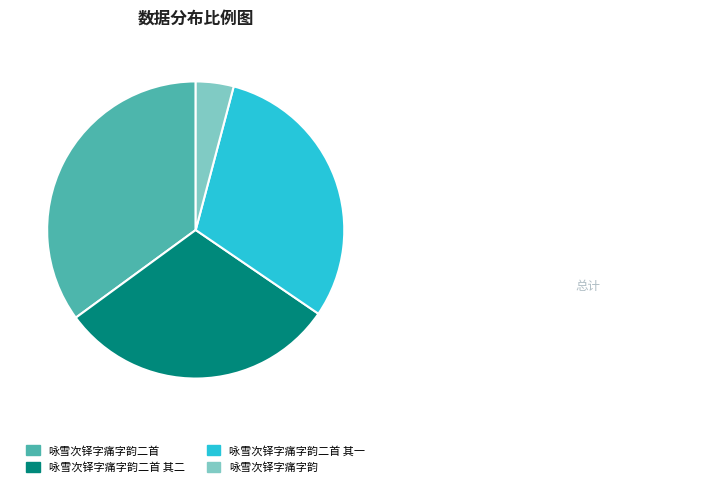

Is it true that 咏雪次铎字痛字韵二首 其一 is 30% of the pie?

True